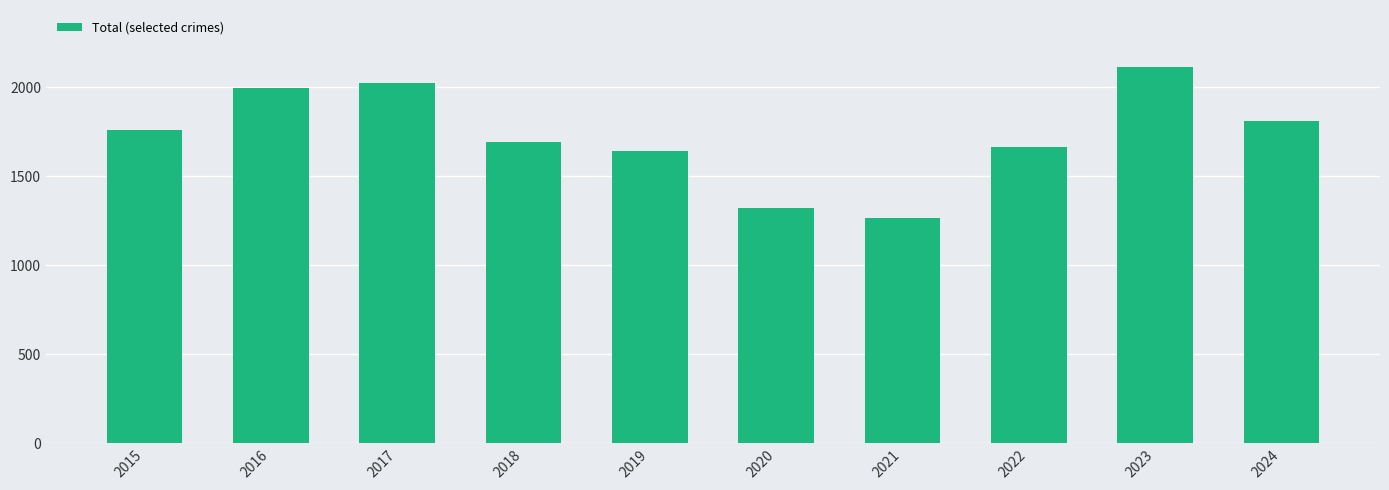

The value at 2016 is 1378. True or false?

False